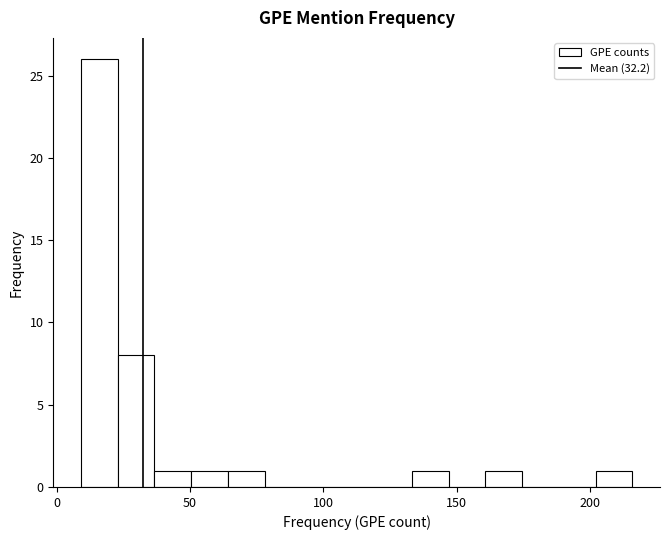

Around what value on the x-axis is the tallest bar? Give the approximate position of its centre, as read against the axis.

15